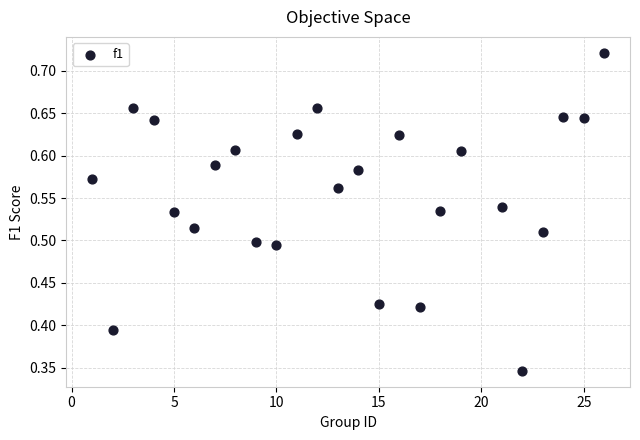

What is the range of X values (max minus min)?

25.0